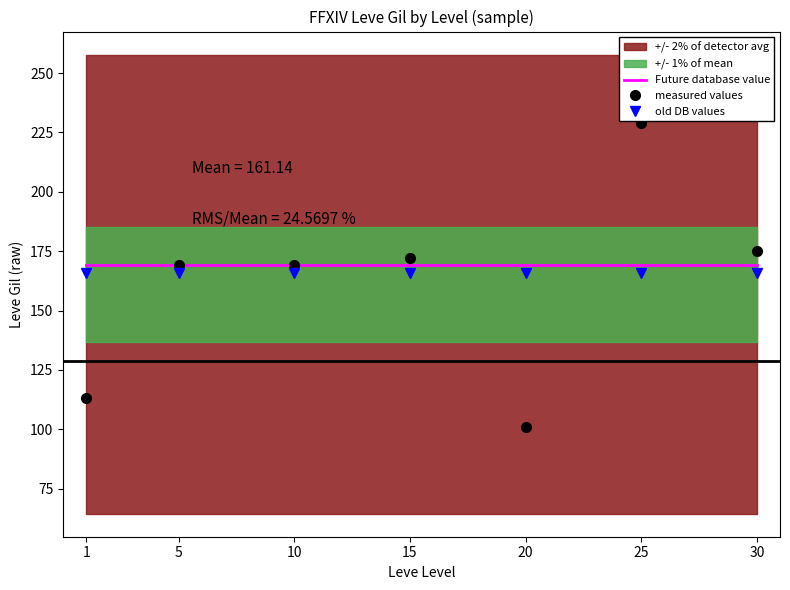

At which category does measured values reach its first local valley?

20